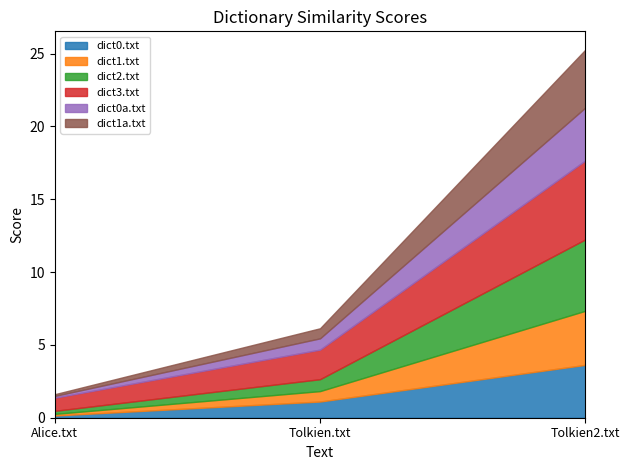

How many lines are shown in the chart?

6